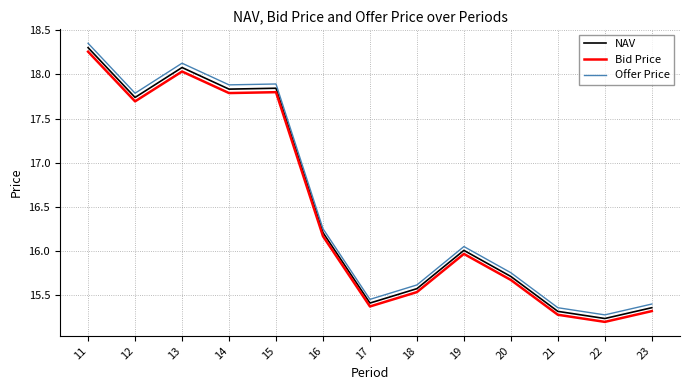

True or false: NAV and Offer Price intersect in this chart.

False